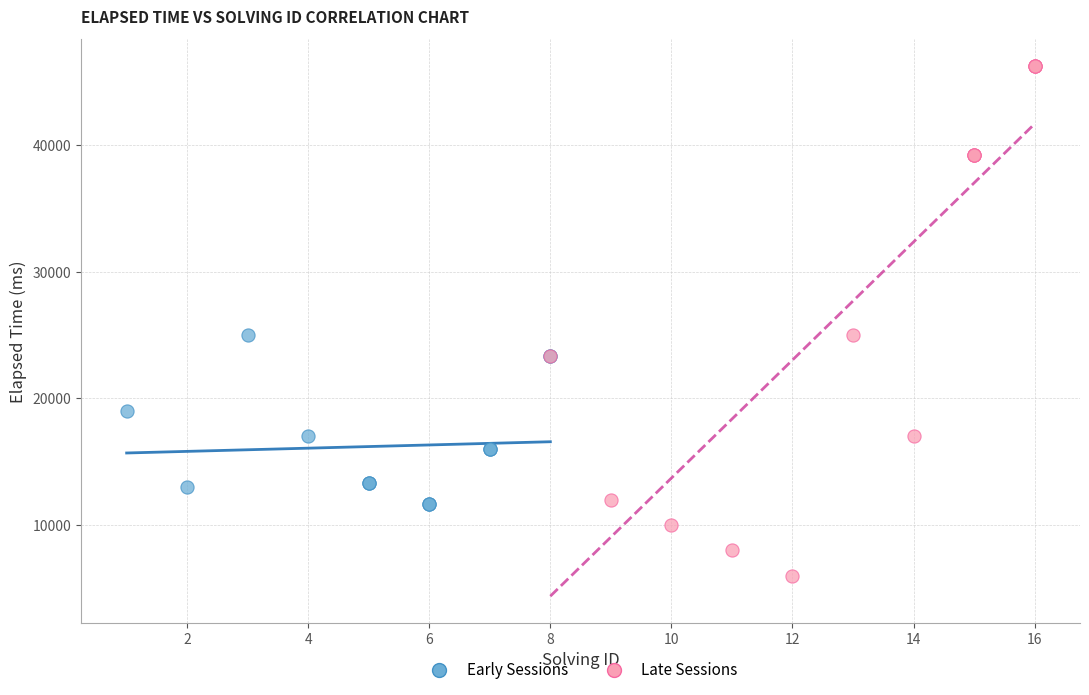

Which series has the widest spread of Y values?

Late Sessions